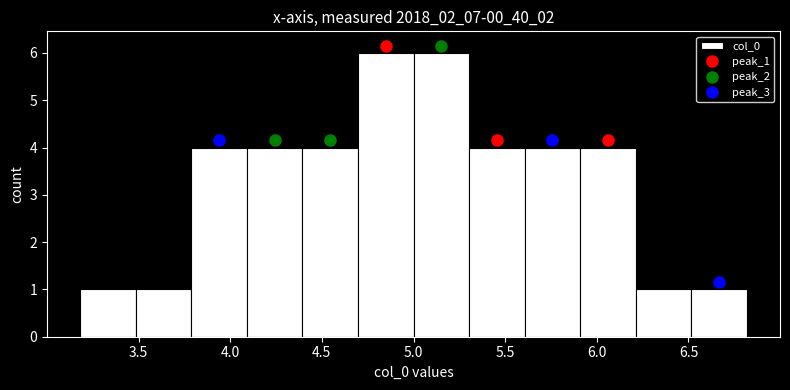

Reading left to right, list every bar in this chart as the range it spans on the x-axis followed by its height. Neither the bar edges nor the heights are printed on the chart, so give them approximately, as read against the axes.

3.2 to 3.5: 1
3.5 to 3.8: 1
3.8 to 4.1: 4
4.1 to 4.4: 4
4.4 to 4.7: 4
4.7 to 5.0: 6
5.0 to 5.3: 6
5.3 to 5.6: 4
5.6 to 5.9: 4
5.9 to 6.2: 4
6.2 to 6.5: 1
6.5 to 6.8: 1